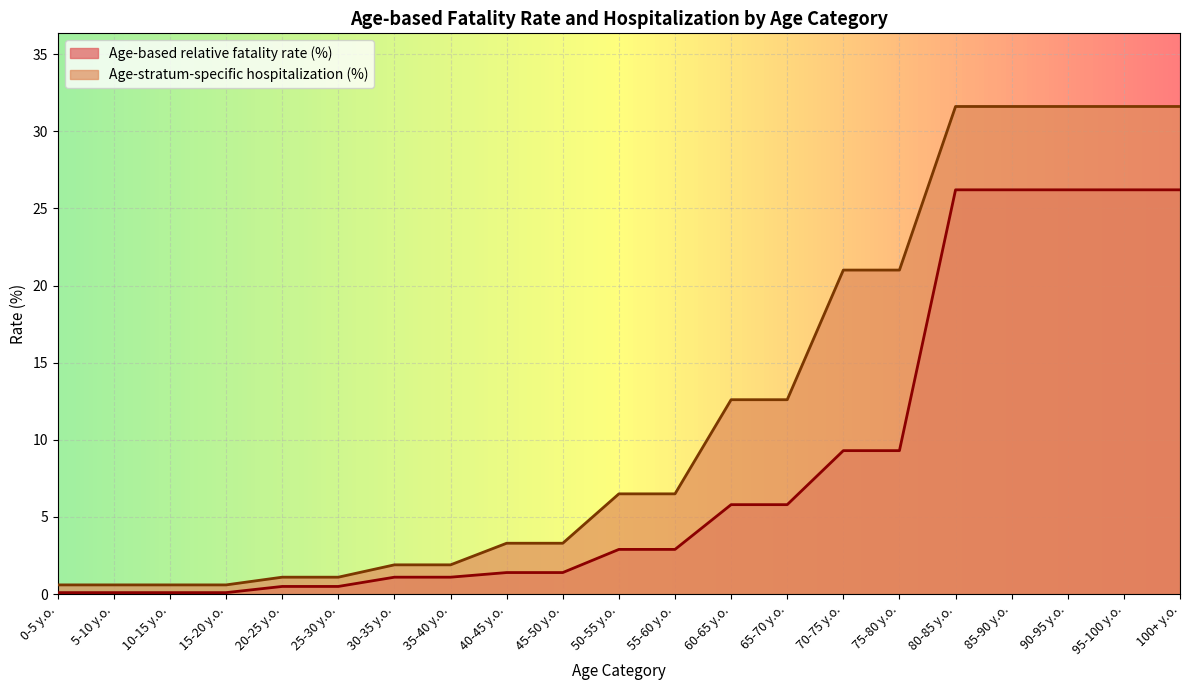

How many series are shown in this chart?

2